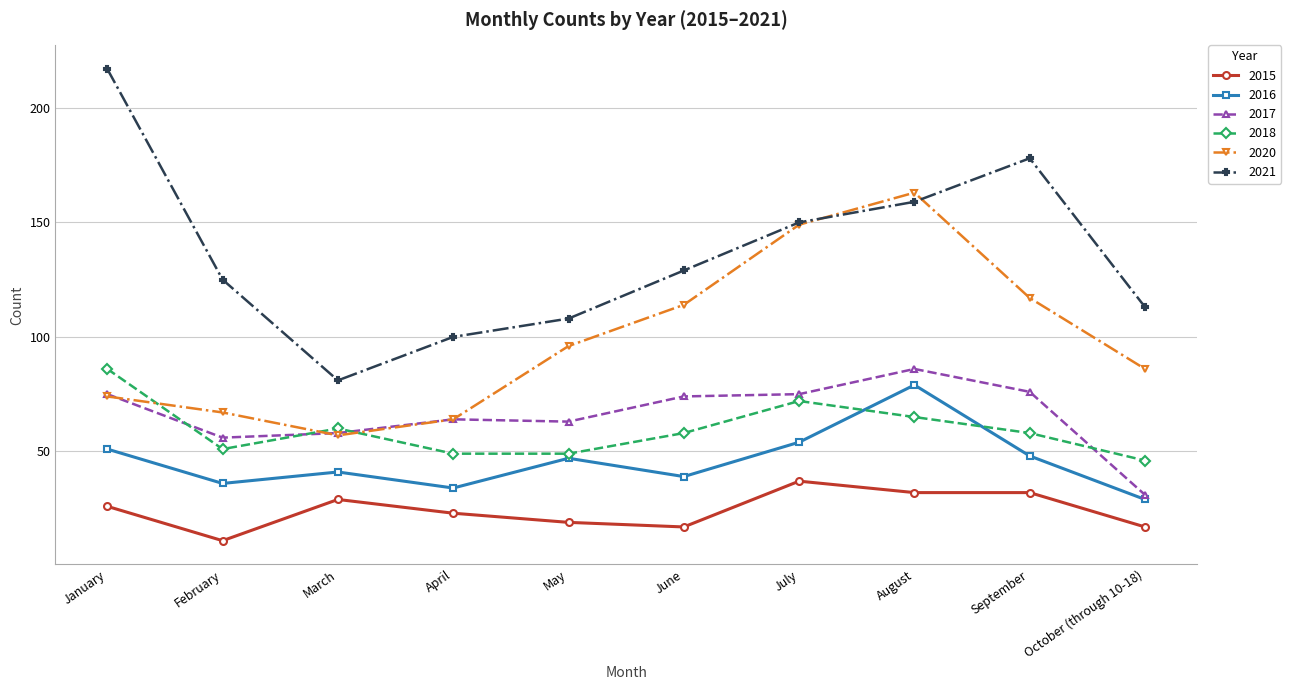

Count the number of data series in this chart.

6